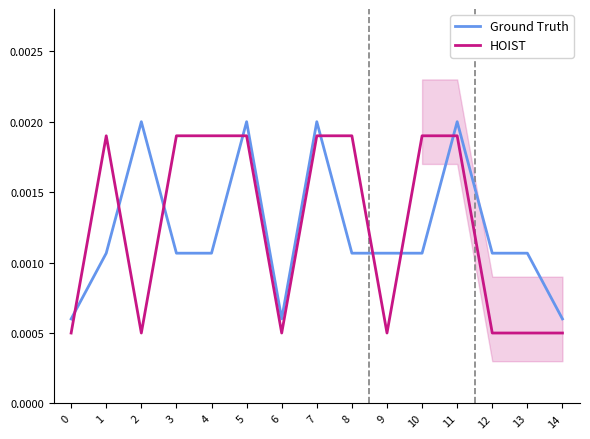

Which series has the widest spread of values?

Ground Truth